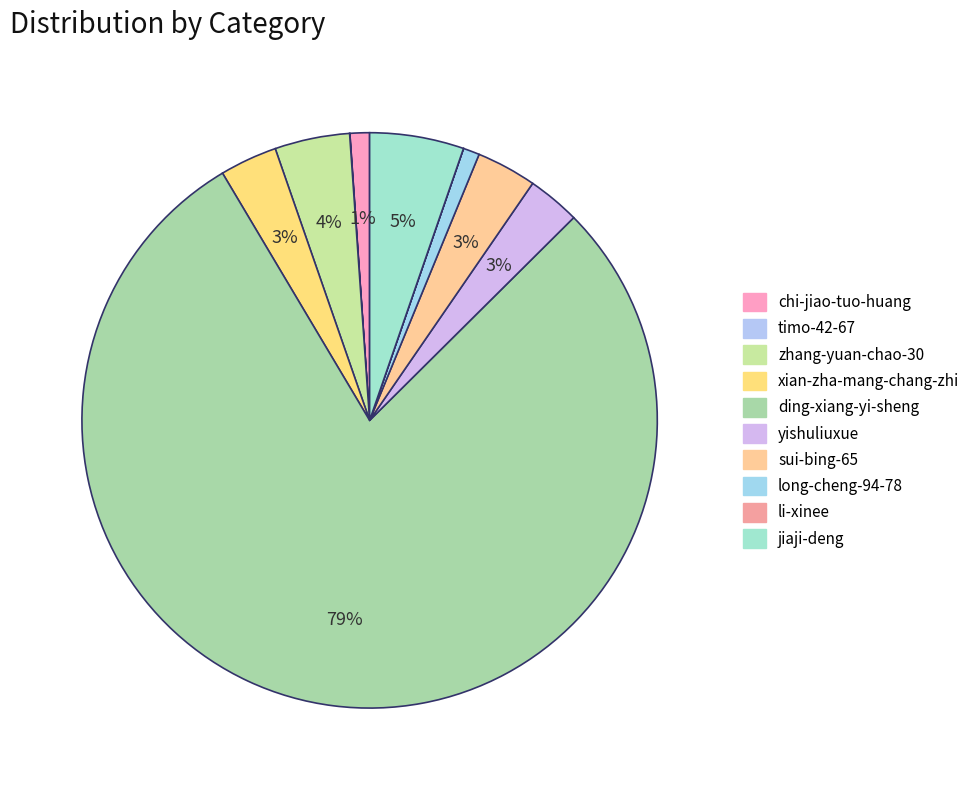

What percentage is the ding-xiang-yi-sheng slice, to the nearest percent?

79%